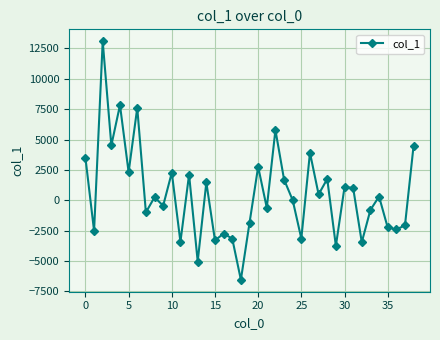

What is the greatest value displayed?

13091.0